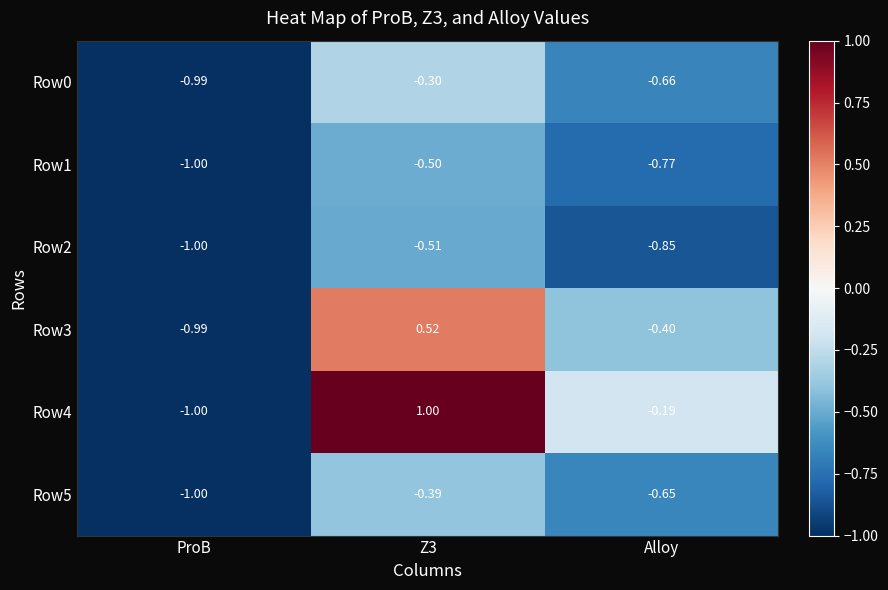

Is the value of Row3 at Alloy greater than the value of Row2 at Z3?

Yes